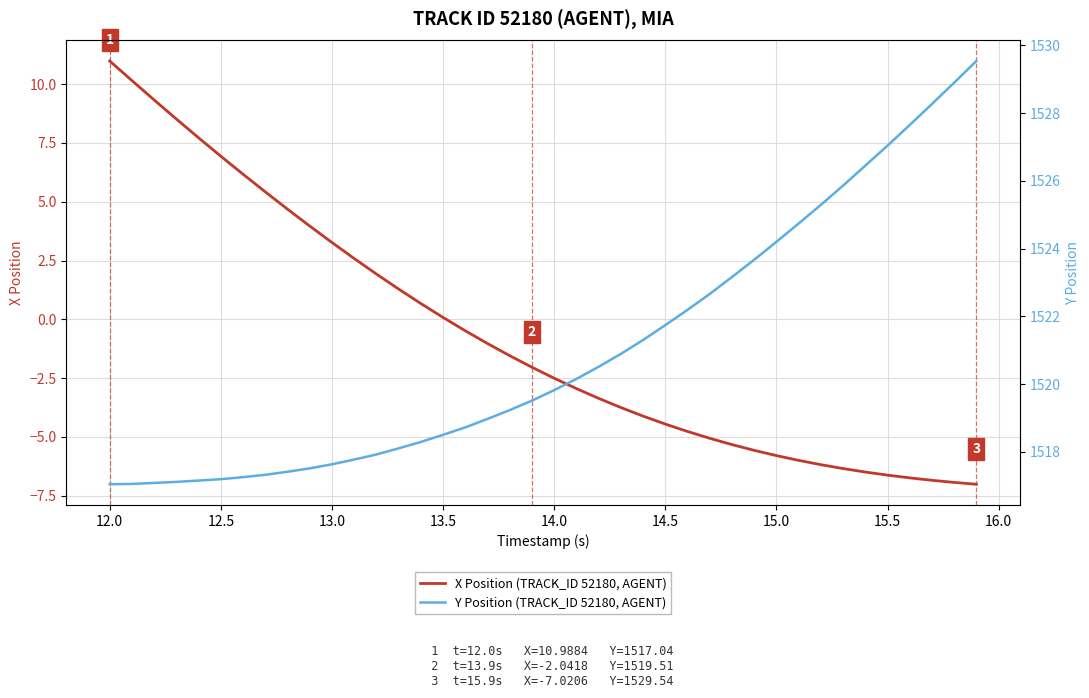

Is it true that X Position (TRACK_ID 52180, AGENT) equals -5.8 at 15.0?

True